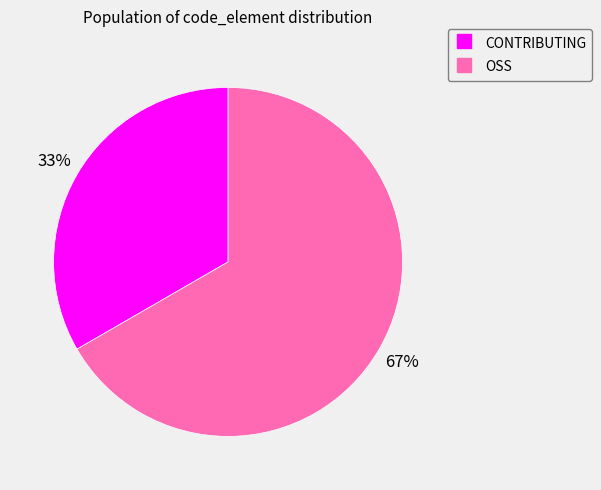

The OSS slice represents 55% of the pie. True or false?

False